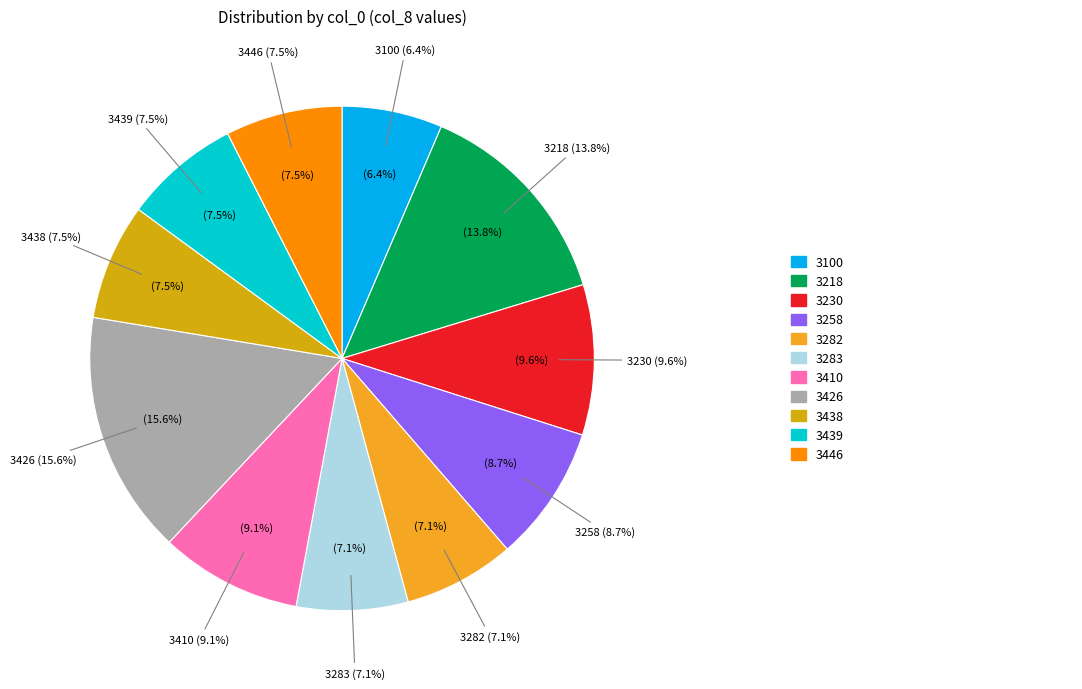

To the nearest percent, what is the combined percentage of 3439 and 3100?

14%